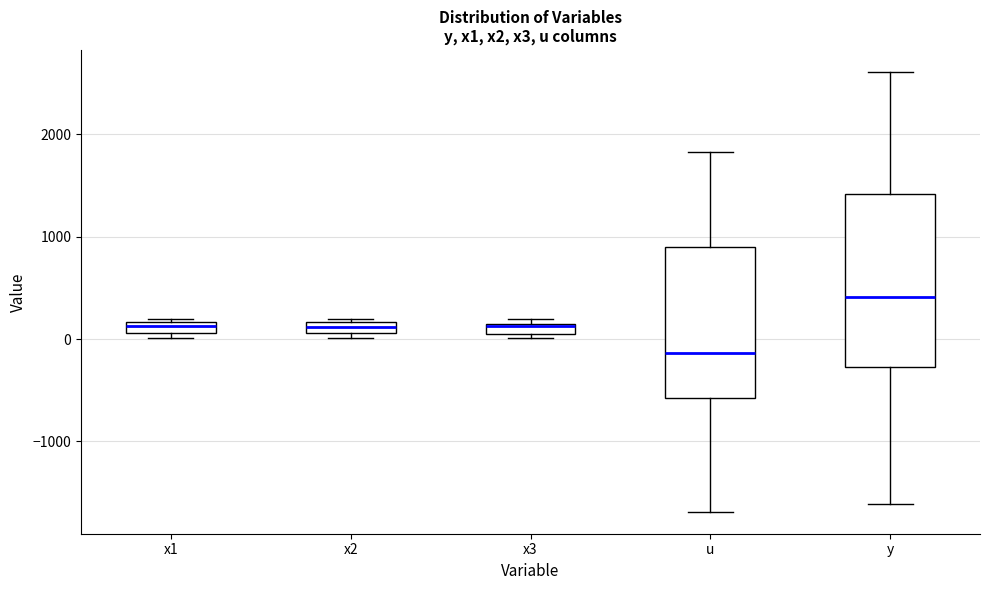

Where is the lower edge of the box for u on the y-axis? The values are not printed on the chart, so give them approximately, as read against the axis.

-600